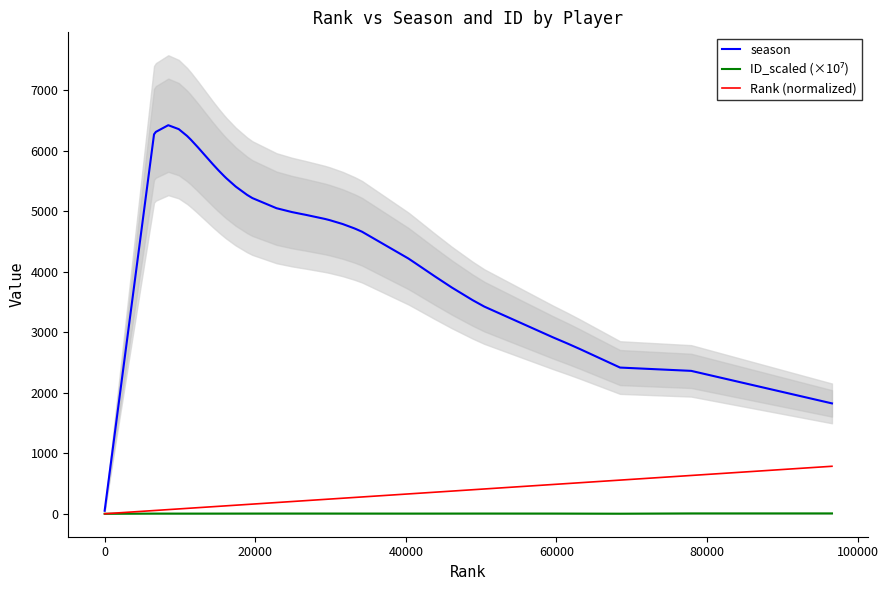

How many lines are shown in the chart?

3